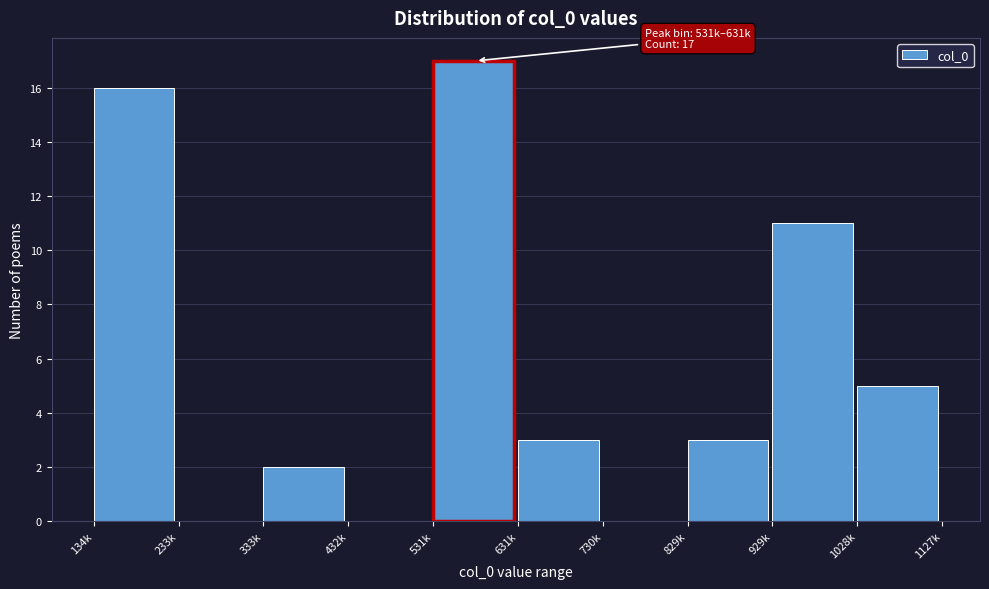

Reading left to right, transcribe all the data shown in this chart.

134k=16	233k=0	333k=2	432k=0	531k=17	631k=3	730k=0	829k=3	929k=11	1028k=5